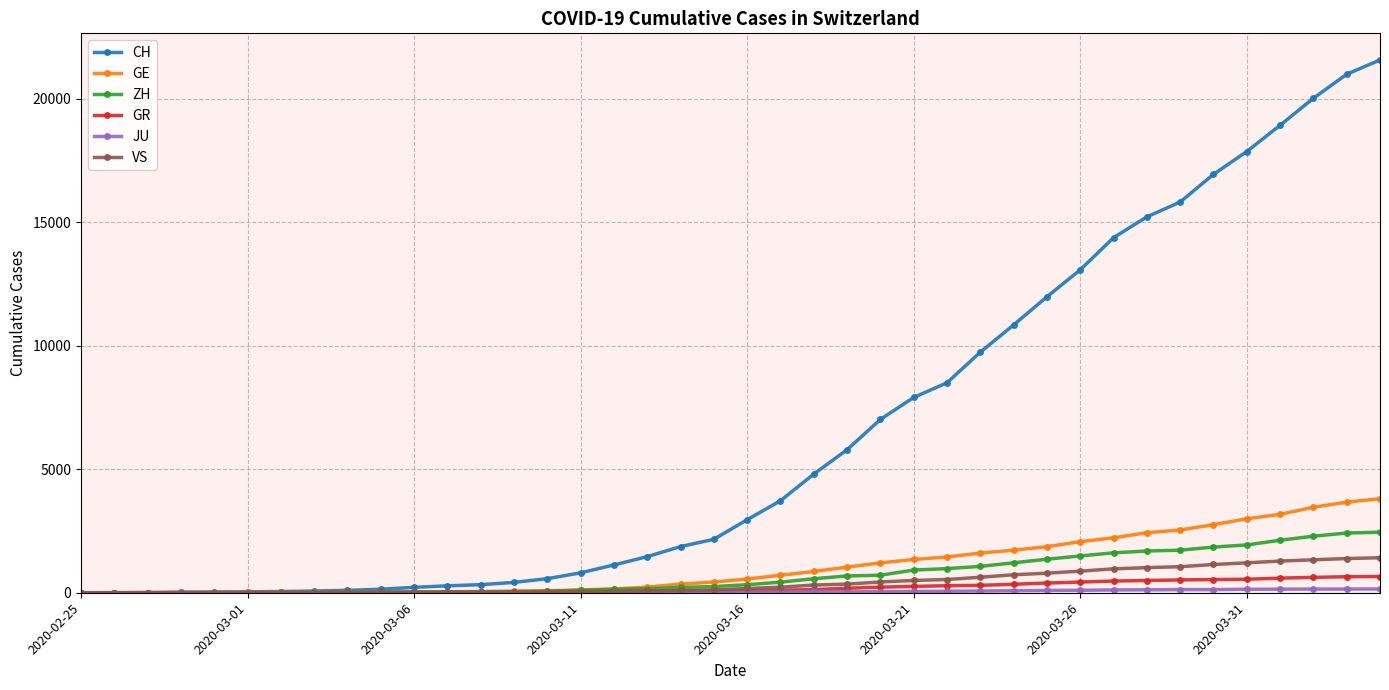

Which series has the largest range (max minus min)?

CH